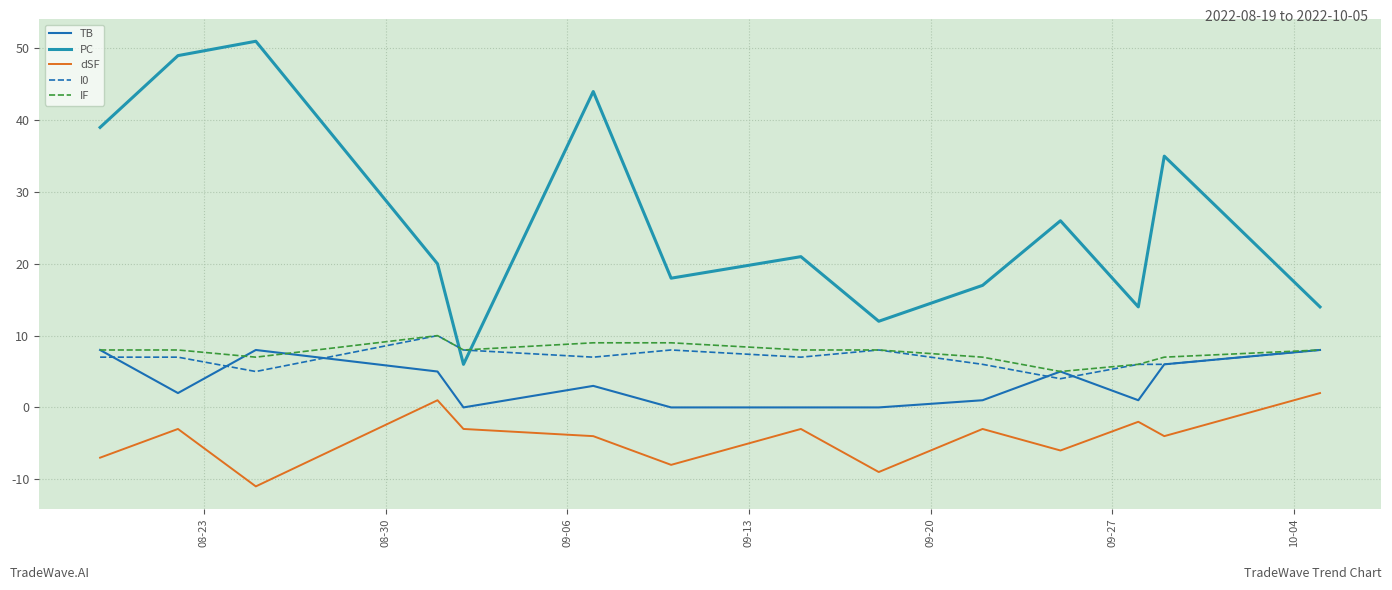

What is the difference between the second highest and second lowest values in the IF series?

3